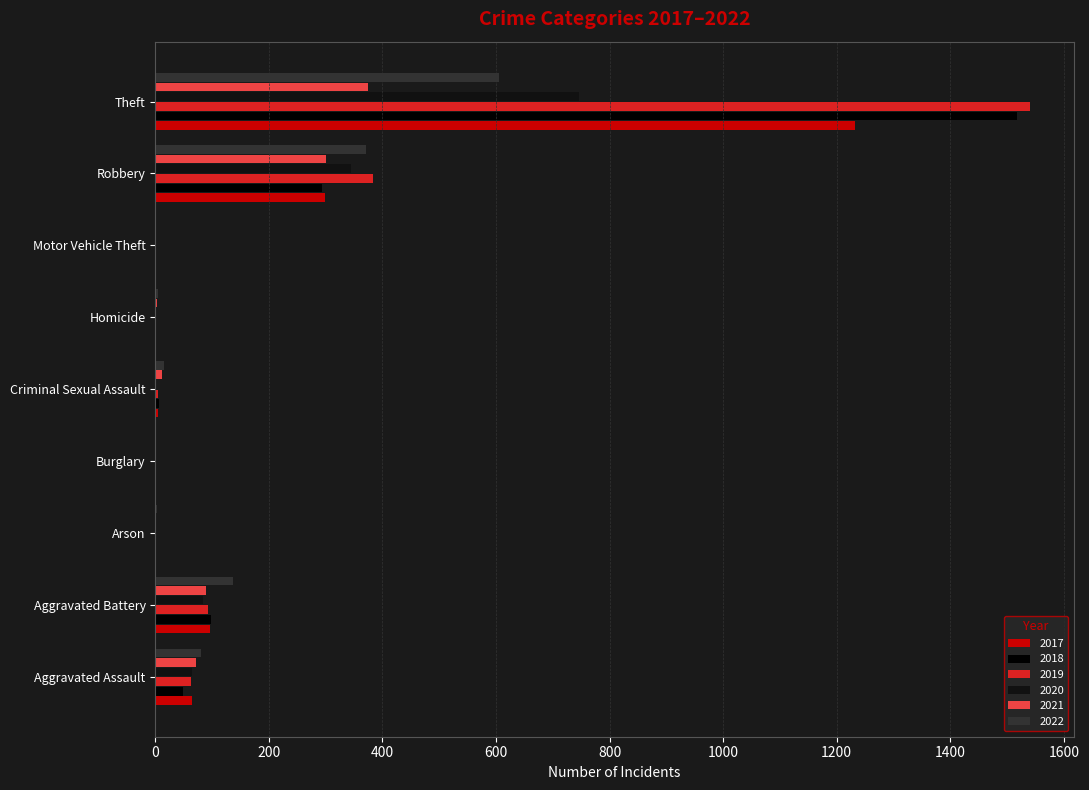

What is the sum of the 2019 values at Aggravated Battery and Theft?

1634